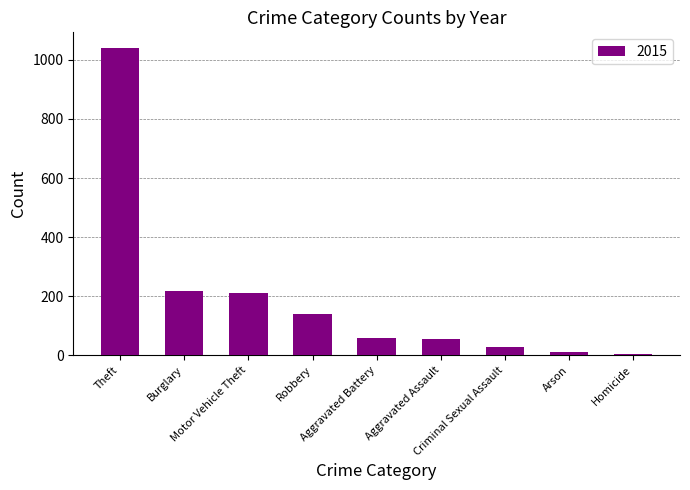

How many data points does each series have?

9